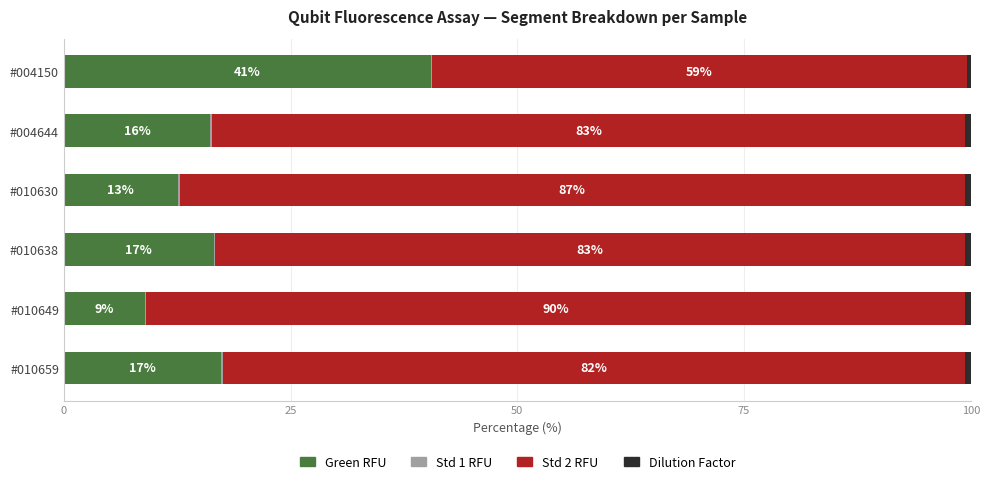

What is the highest value of the Green RFU series?

40.5